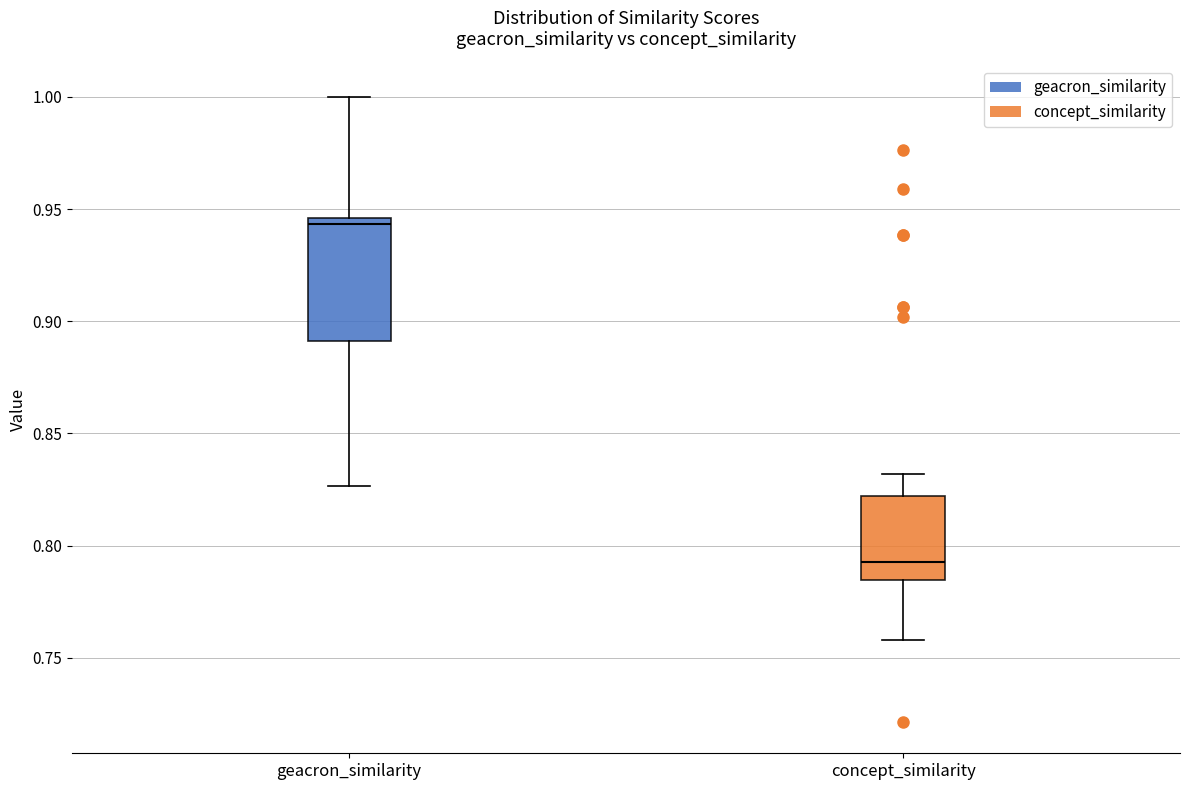

Reading left to right, read every box against the y-axis: the position of its median line, the range the box covers, and the ends of its whiskers. The values are not printed on the chart, so give them approximately, as read against the axis.

geacron_similarity: median 0.945 (just below the box's upper edge), box 0.890 to 0.945, whiskers 0.825 to 1.000
concept_similarity: median 0.795, box 0.785 to 0.820, whiskers 0.760 to 0.830